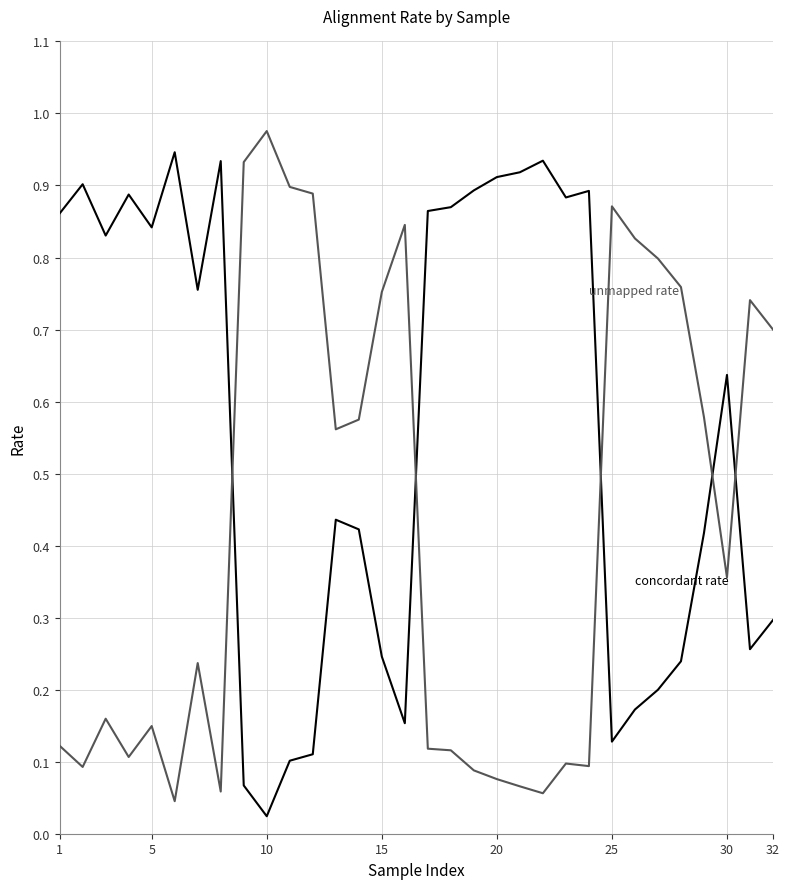

Which category has the highest value across all series?

10